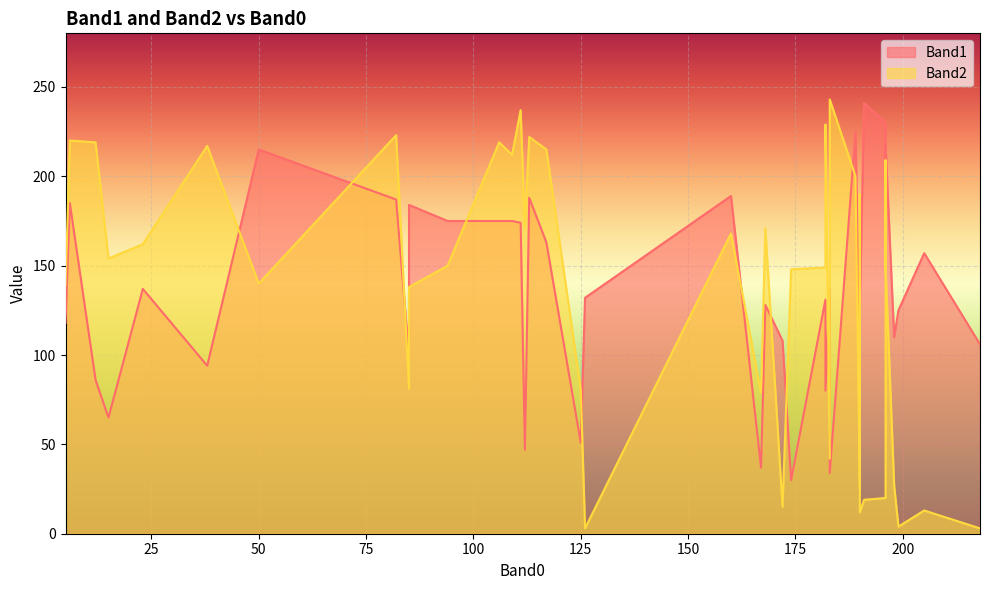

What is the difference between the highest and lowest values at 117?

52